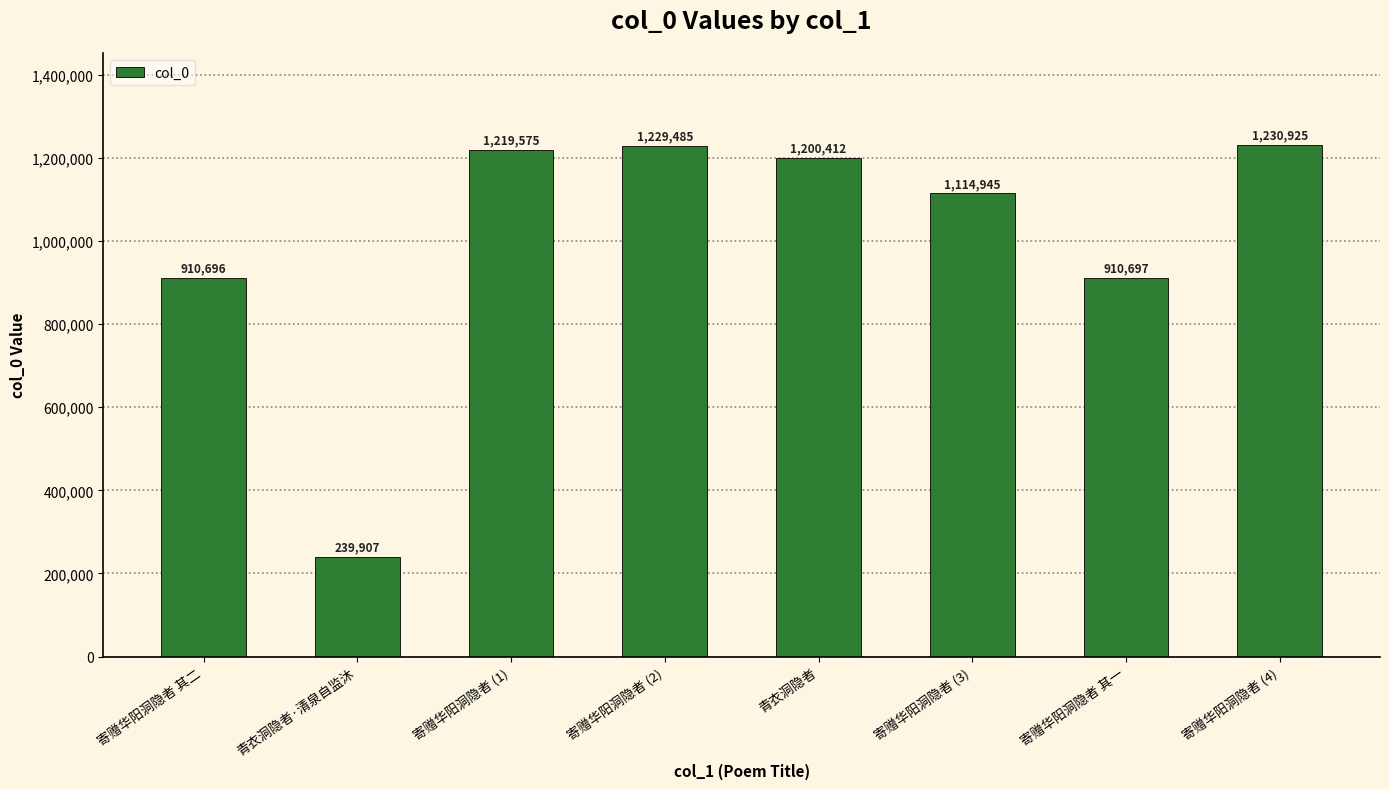

Reading left to right, transcribe all the data shown in this chart.

910696	239907	1219575	1229485	1200412	1114945	910697	1230925